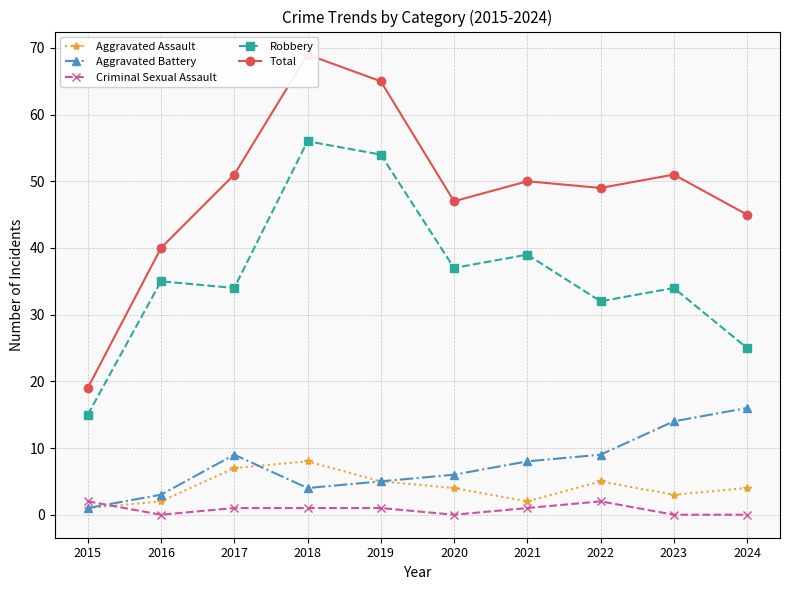

What is the sum of all Robbery values?

361